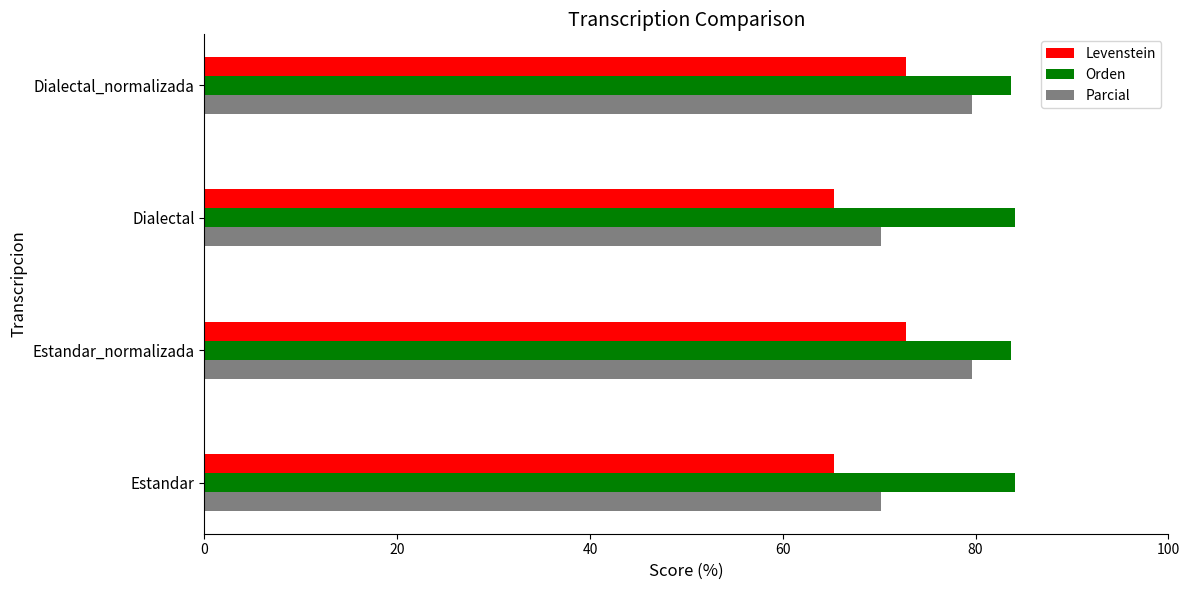

Is it true that Levenstein equals 25.9 at Dialectal_normalizada?

False